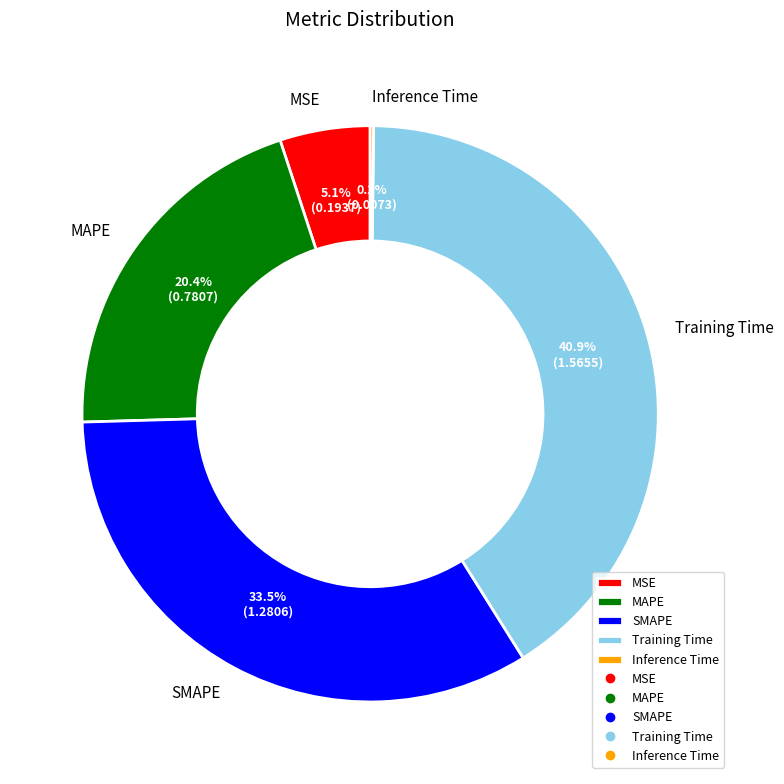

What is the largest slice in the pie chart?

Training Time